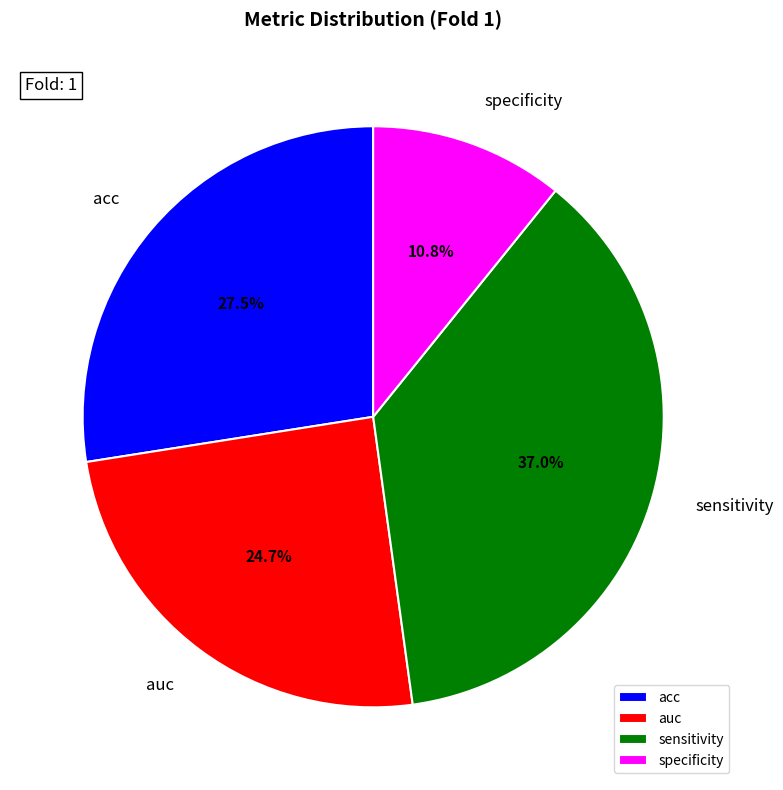

True or false: acc accounts for 41% of the total.

False